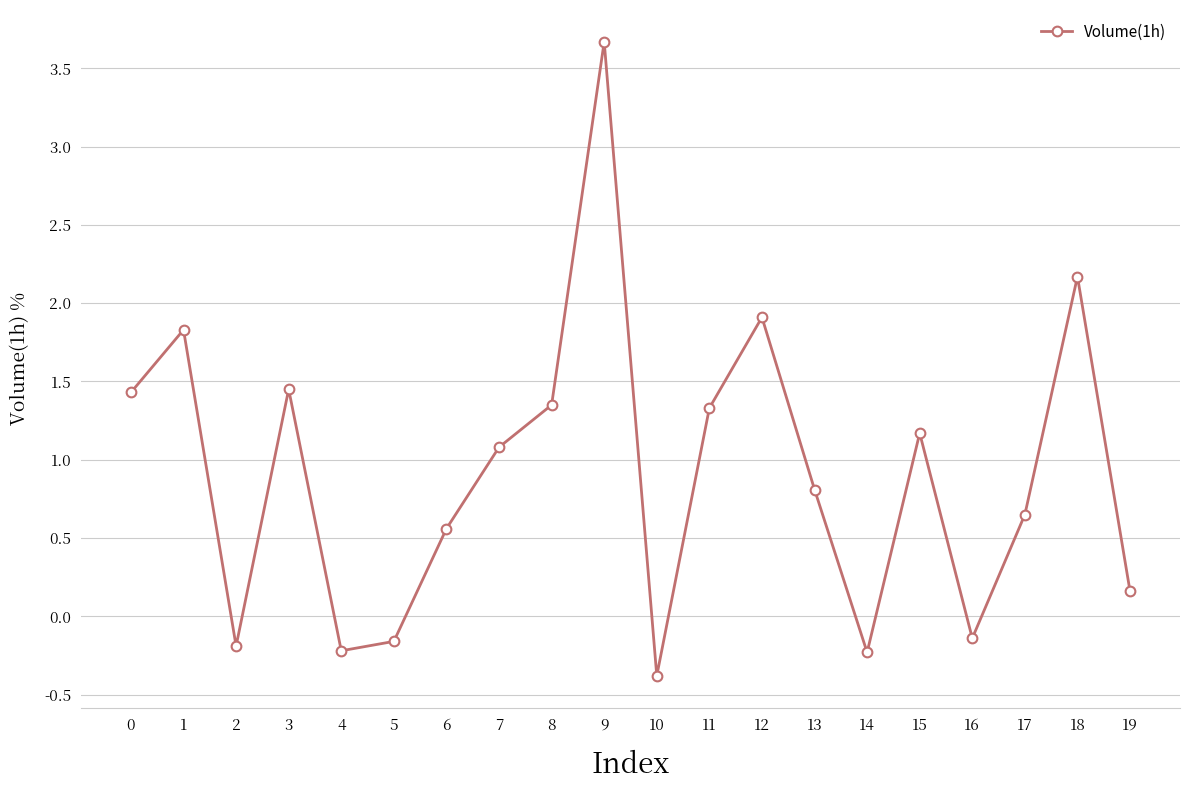

How many positive values are there?

14